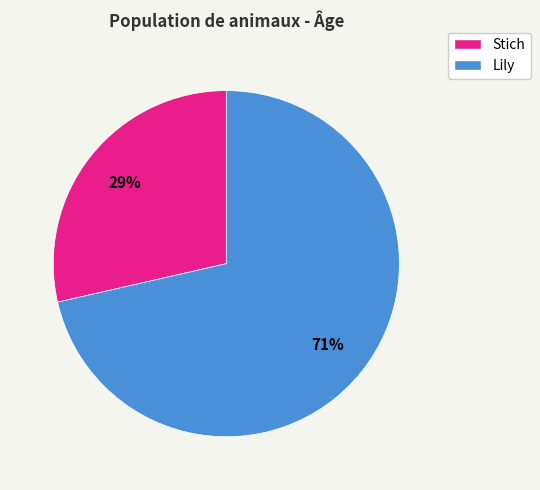

True or false: Stich accounts for 39% of the total.

False